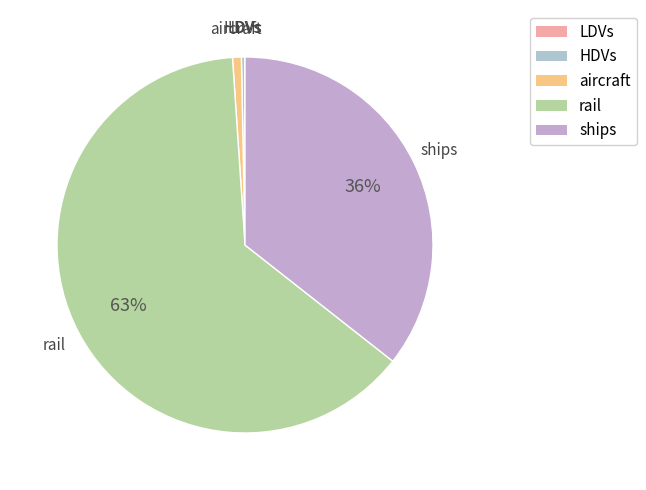

Do HDVs and aircraft together represent more than half of the pie?

No